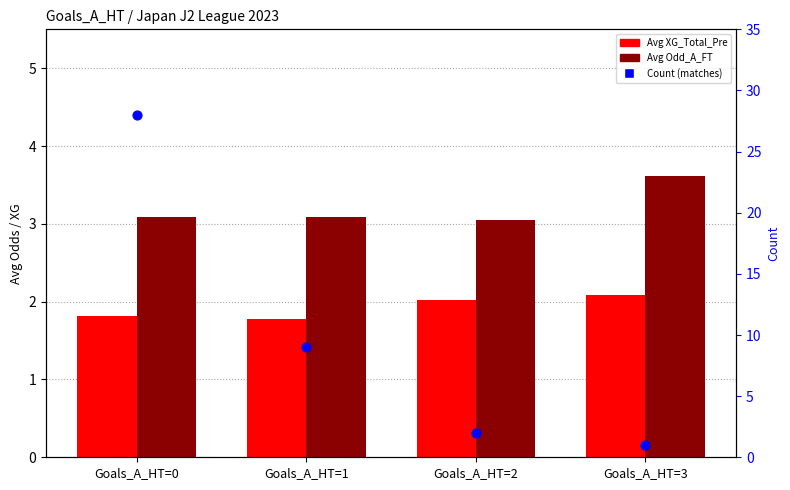

Is the value of Avg XG_Total_Pre at Goals_A_HT=0 greater than the value of Avg Odd_A_FT at Goals_A_HT=3?

No